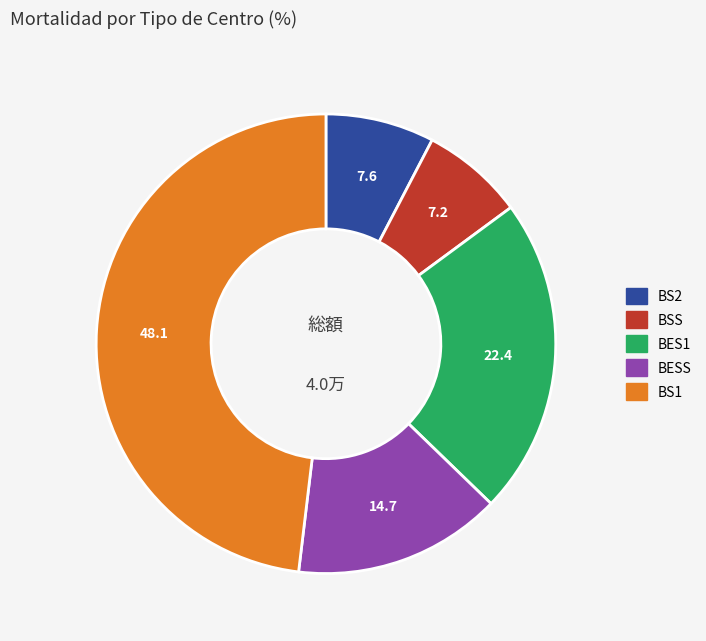

Does BS2 account for over 50% of the chart?

No